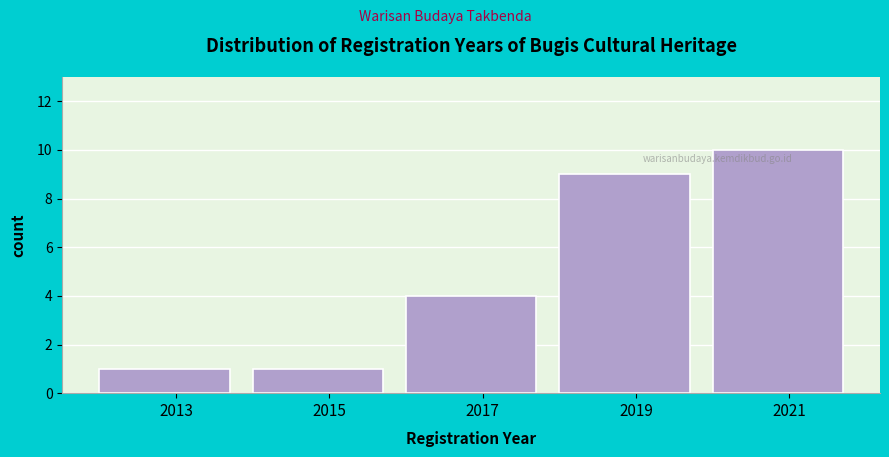

Reading left to right, list every bar in this chart as the range it spans on the x-axis followed by its height. The values are not printed on the chart, so give them approximately, as read against the axis.

2012 to 2014: 1
2014 to 2016: 1
2016 to 2018: 4
2018 to 2020: 9
2020 to 2022: 10